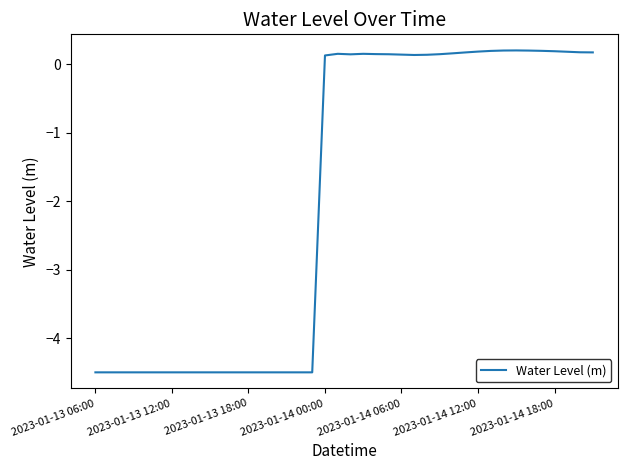

What is the difference between the maximum and minimum values?

4.7